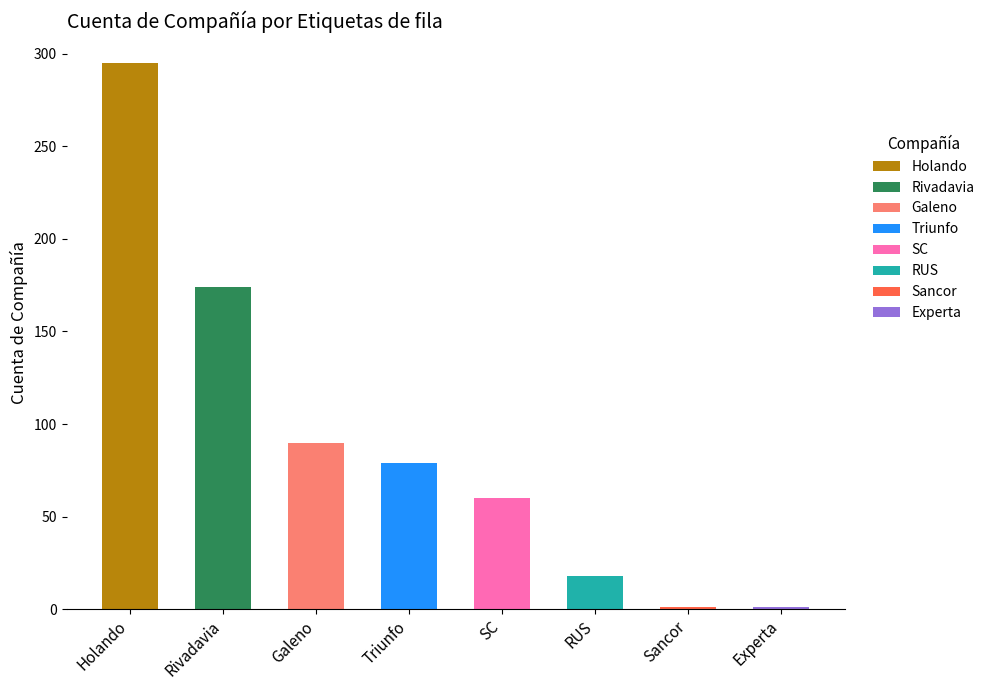

What is the maximum value shown in the chart?

295